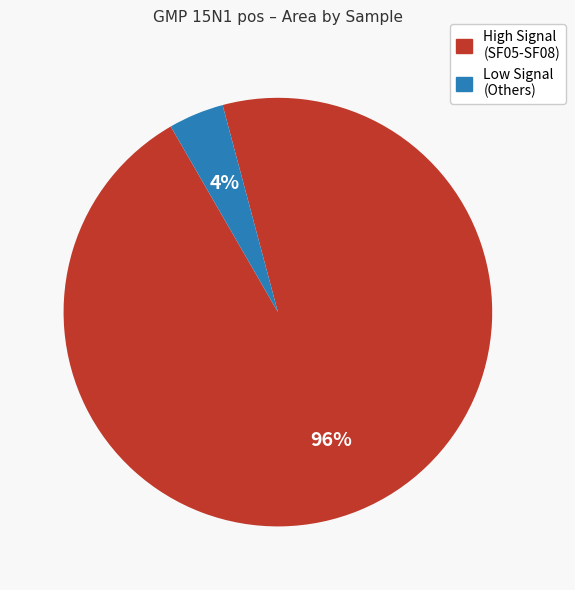

What percentage is the High Signal (SF05-SF08) slice, to the nearest percent?

96%